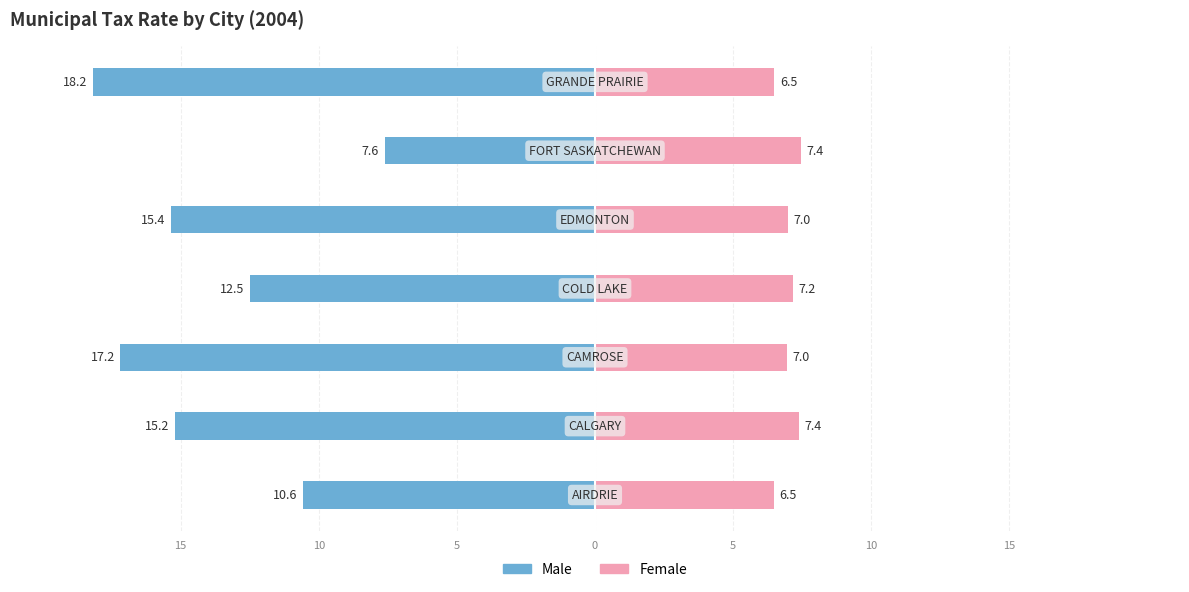

The value of Male at 15 is -5.7. True or false?

False